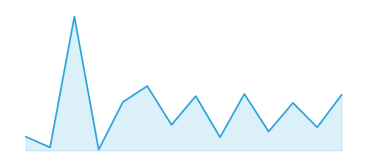

Is this an area chart (filled region under the line)?

Yes